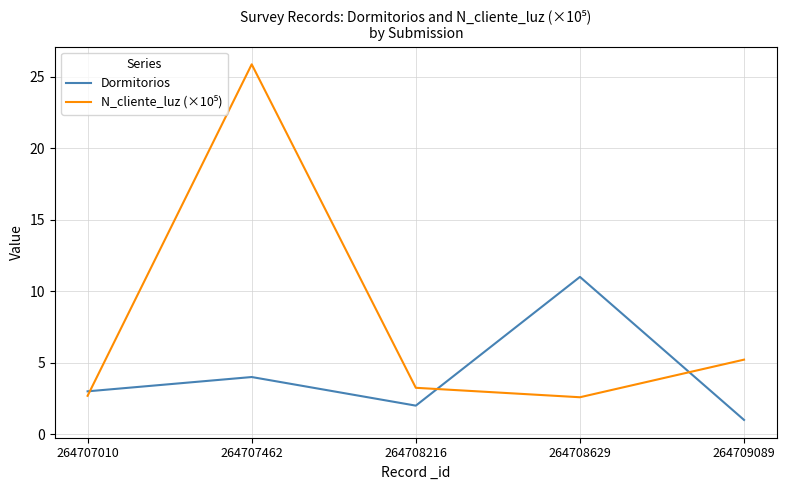

Which category has the highest value across all series?

264707462